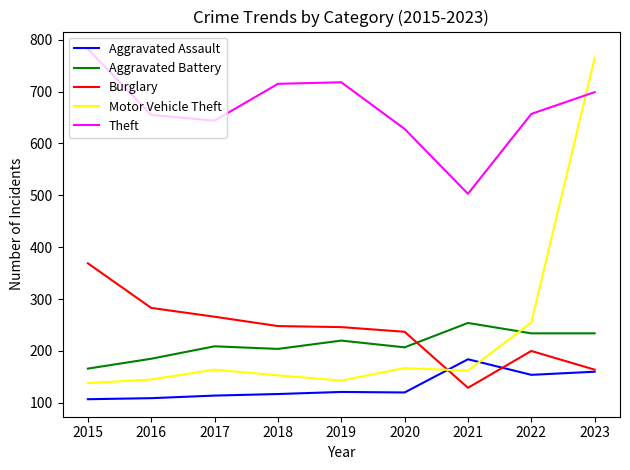

Read the Motor Vehicle Theft value at 2021.

162